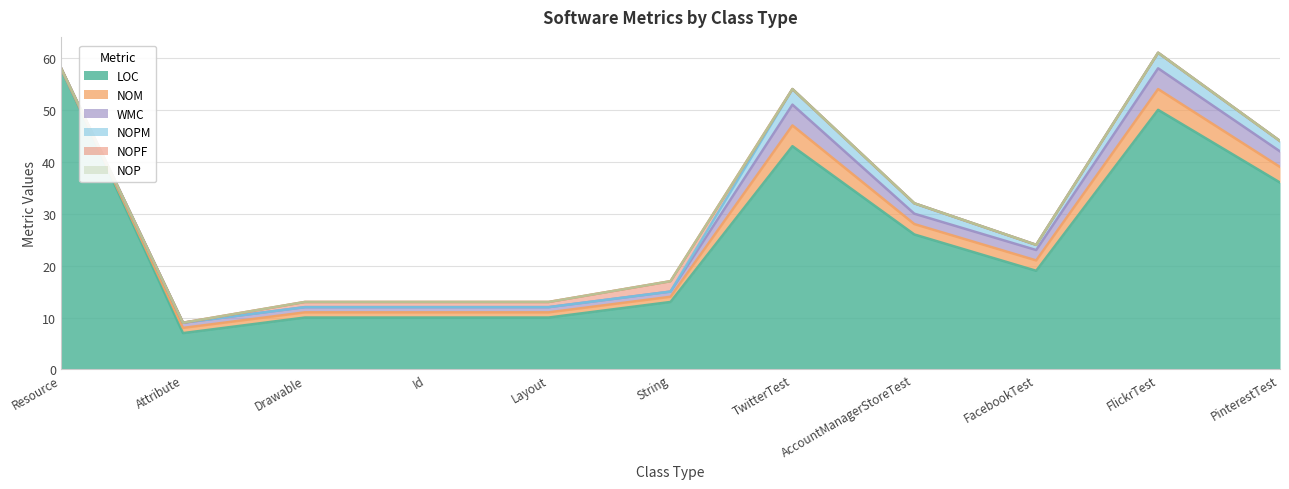

The value of NOPF at TwitterTest is -1. True or false?

False